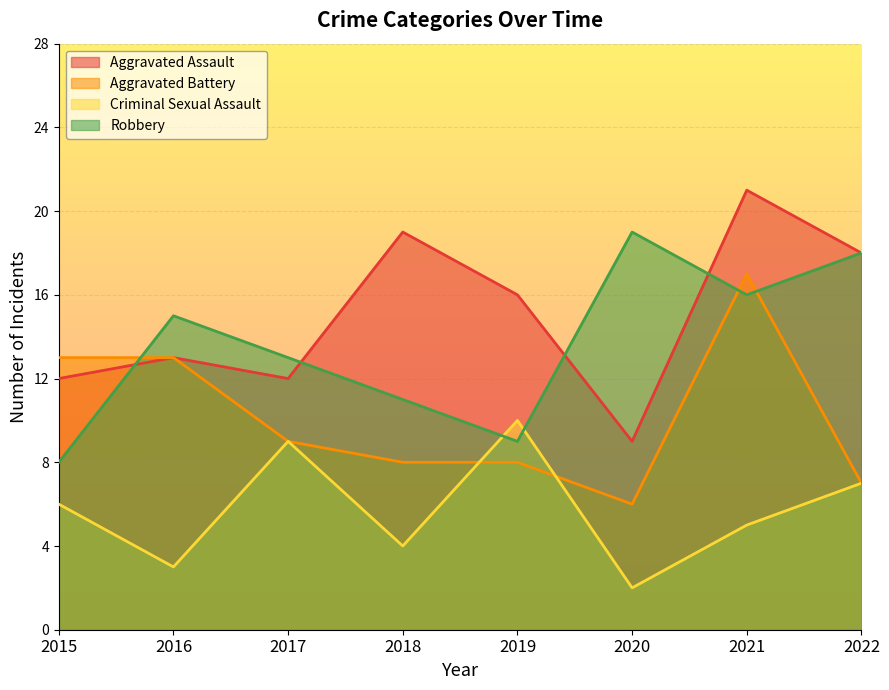

What is the difference between the second highest and minimum values in the Robbery series?

10